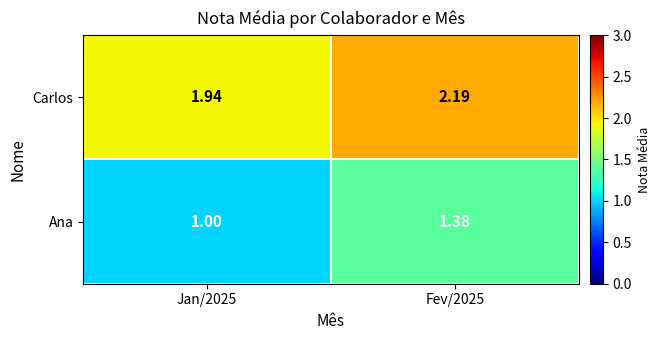

How many data points in Ana are above 1?

1